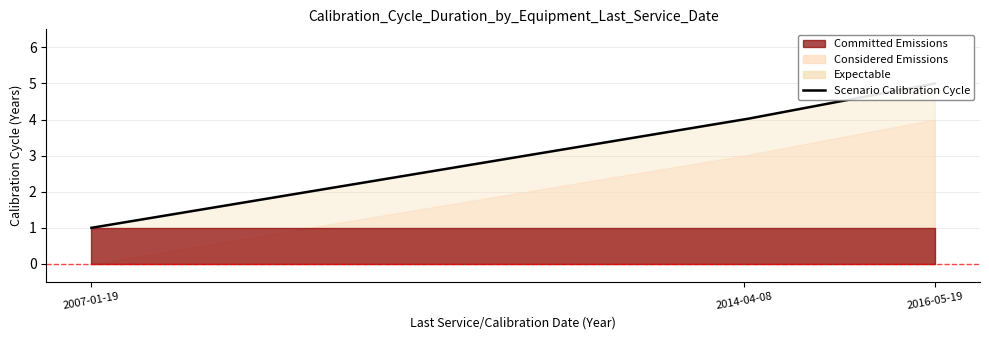

Which has a higher value, 2007-01-19 or 2014-04-08?

2014-04-08